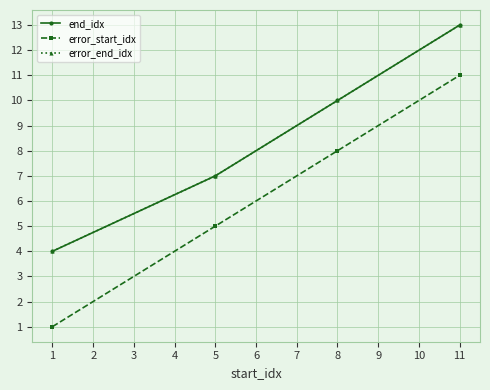

Does the chart have visible grid lines?

Yes